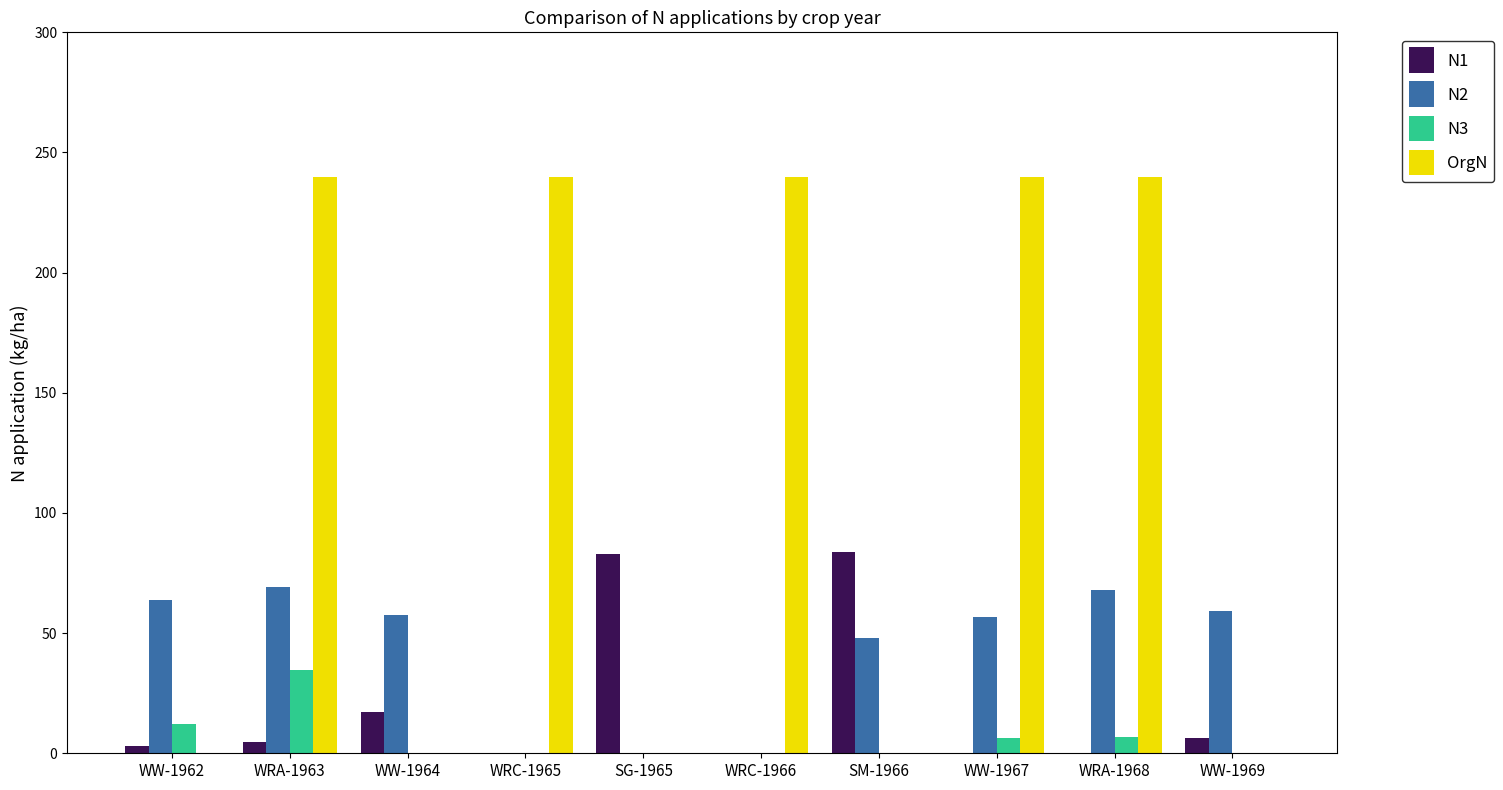

What is the difference between the N2 values at WW-1967 and SG-1965?

56.6